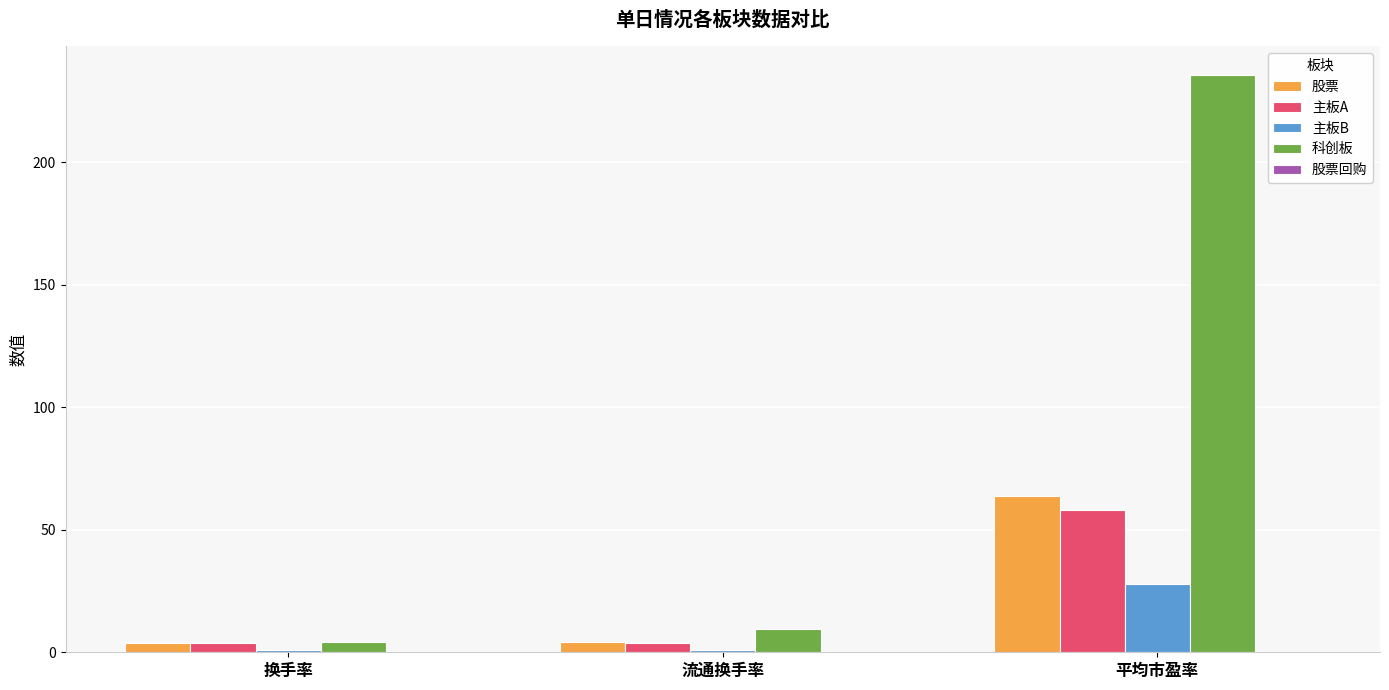

How many groups of bars are there?

3